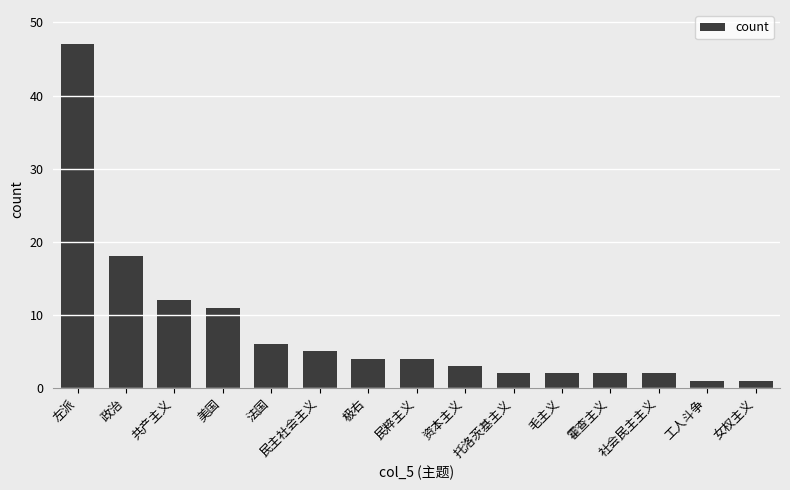

The chart shows a value of 2 at 极右. True or false?

False